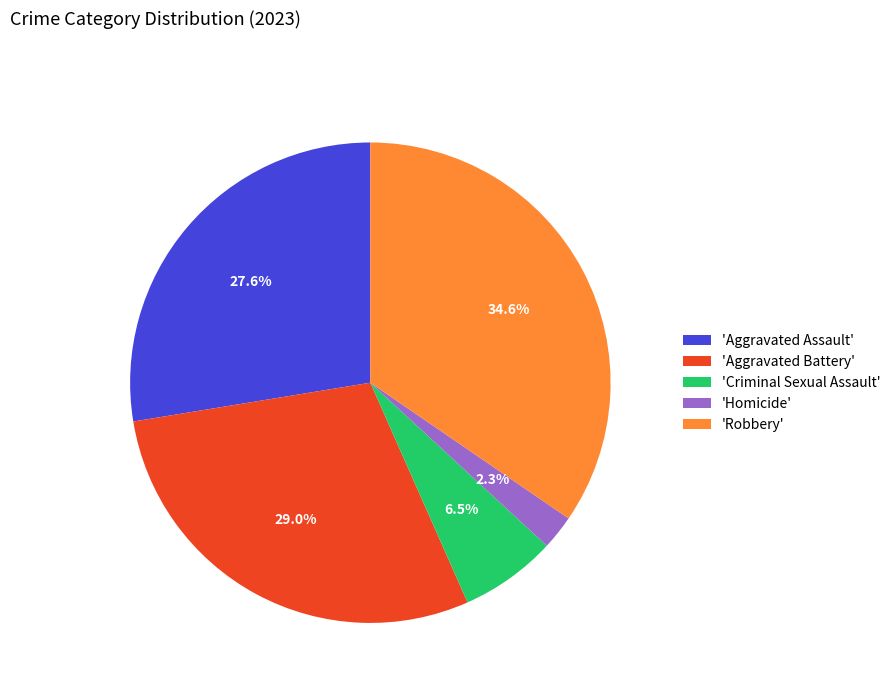

Is there a majority slice in this chart?

No